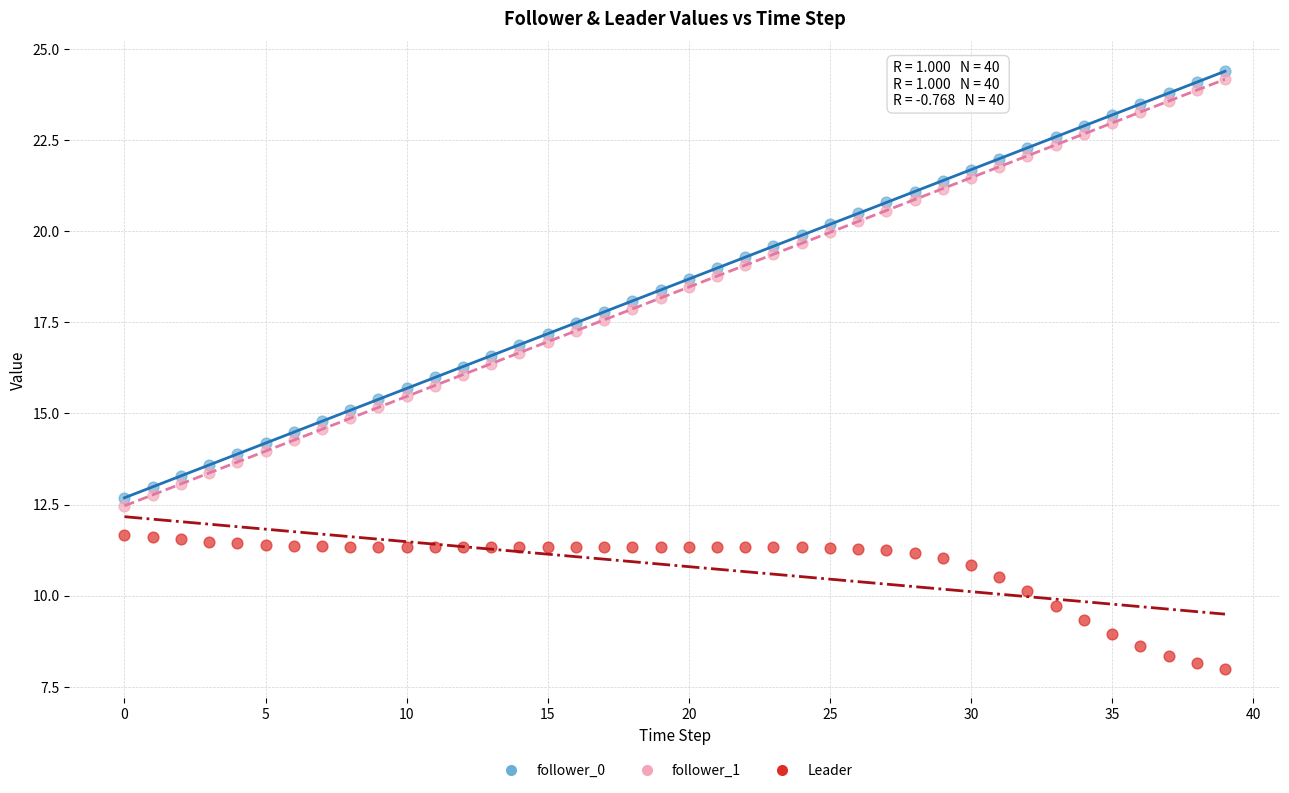

Which series reaches the minimum Y coordinate?

Leader